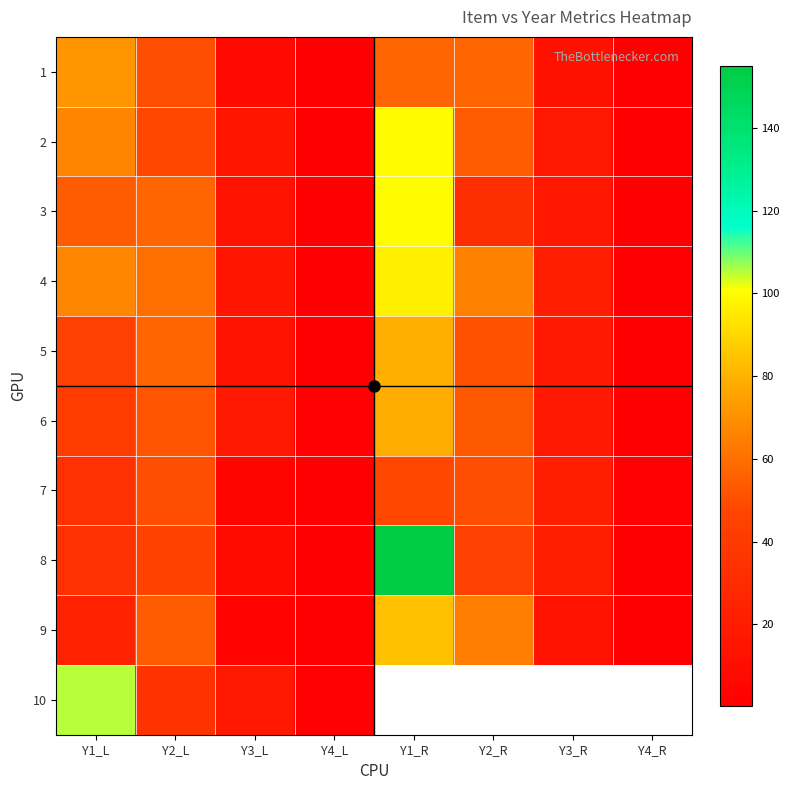

The 9 series shows 1.1 at Y4_R. True or false?

False